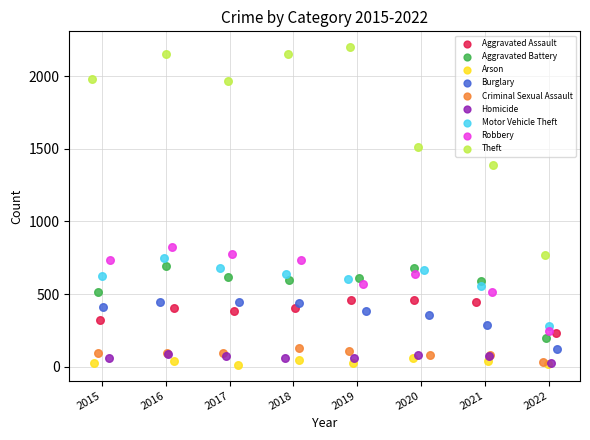

Which series has the largest Y range (max minus min)?

Theft